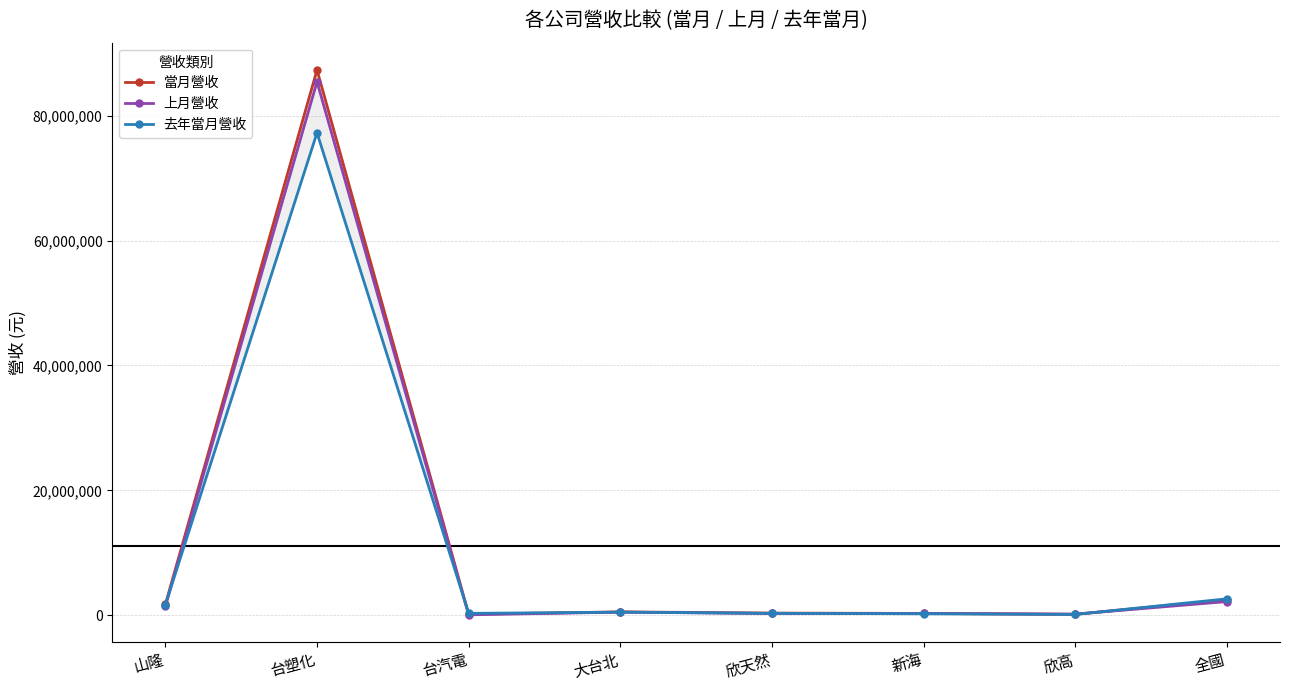

At how many categories does at least one series exceed 2930928?

1